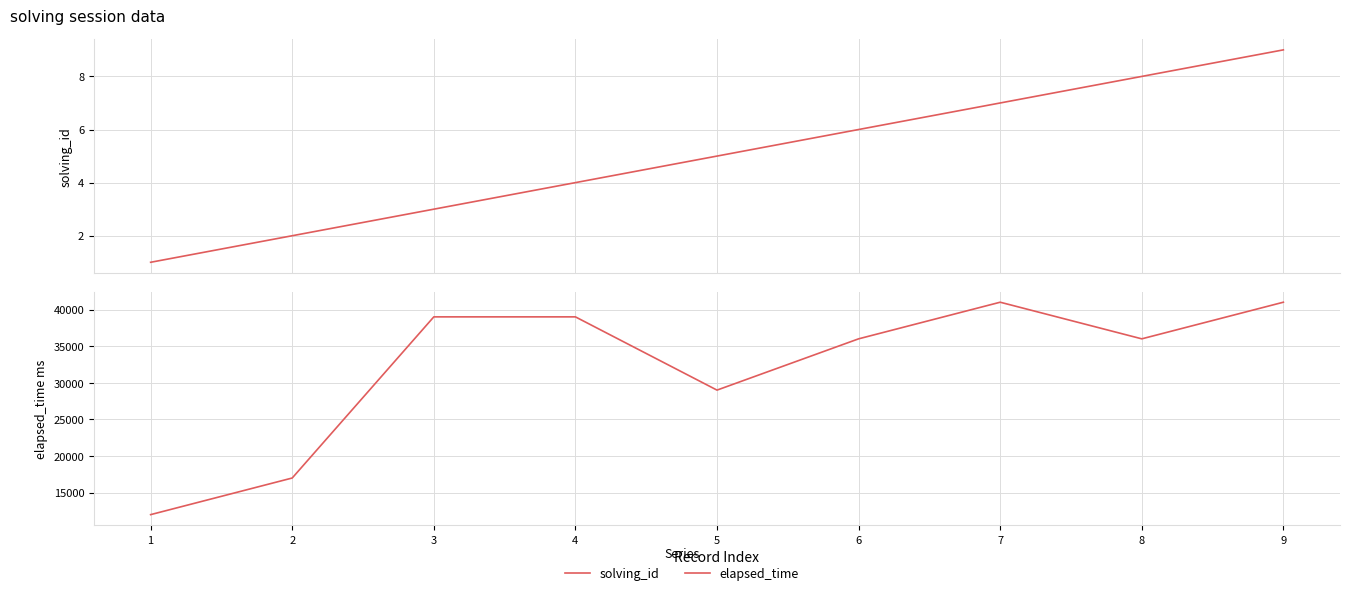

Where is the first local maximum for elapsed_time?

7